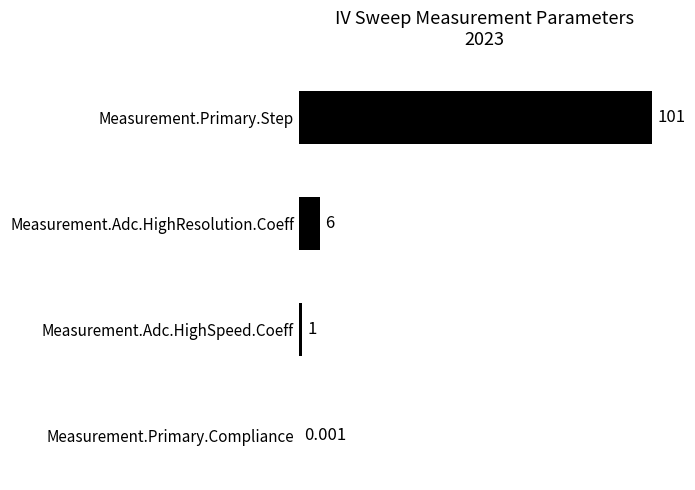

Which has a higher value, Measurement.Adc.HighSpeed.Coeff or Measurement.Primary.Step?

Measurement.Primary.Step